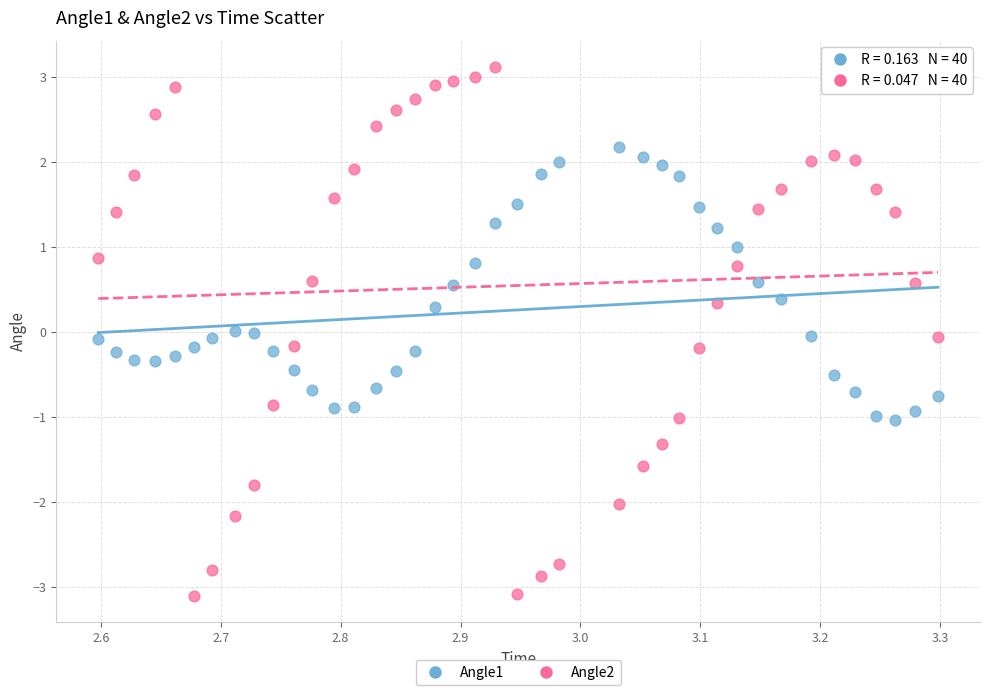

Which series contains the highest Y value?

Angle2